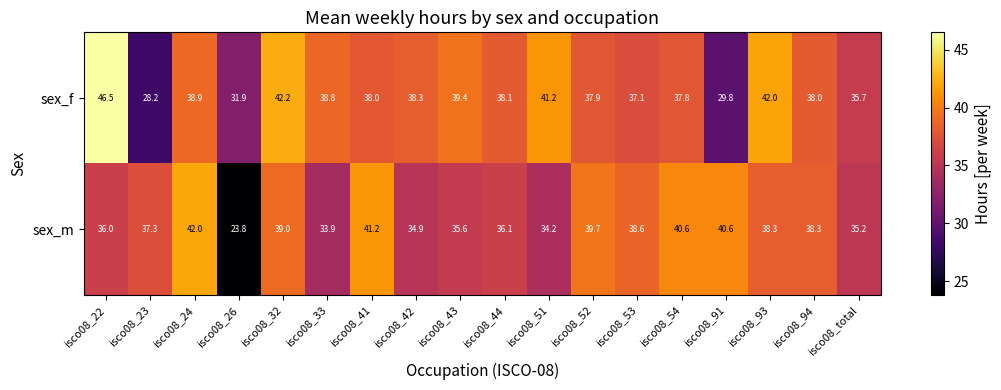

True or false: sex_m has a value of 26.9 at isco08_41.

False